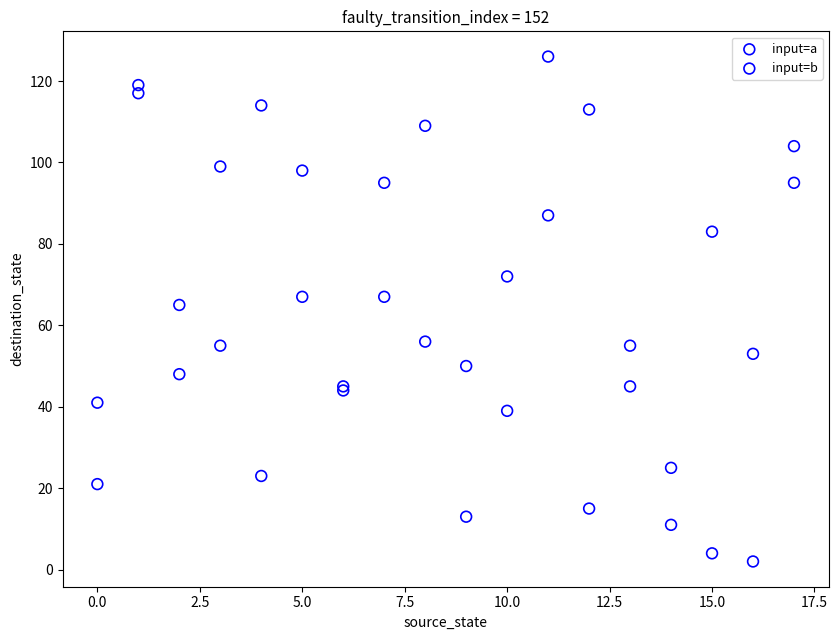

Which series has the widest spread of Y values?

input=b